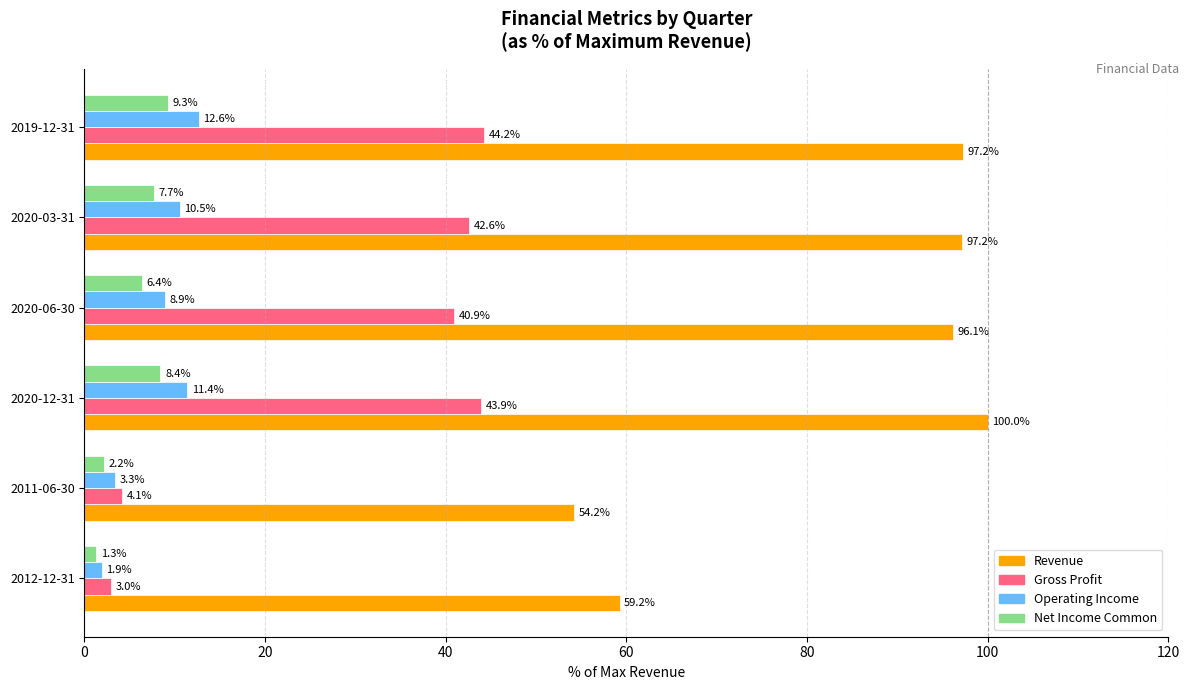

Where is Operating Income nearest to the value 7?

2020-06-30